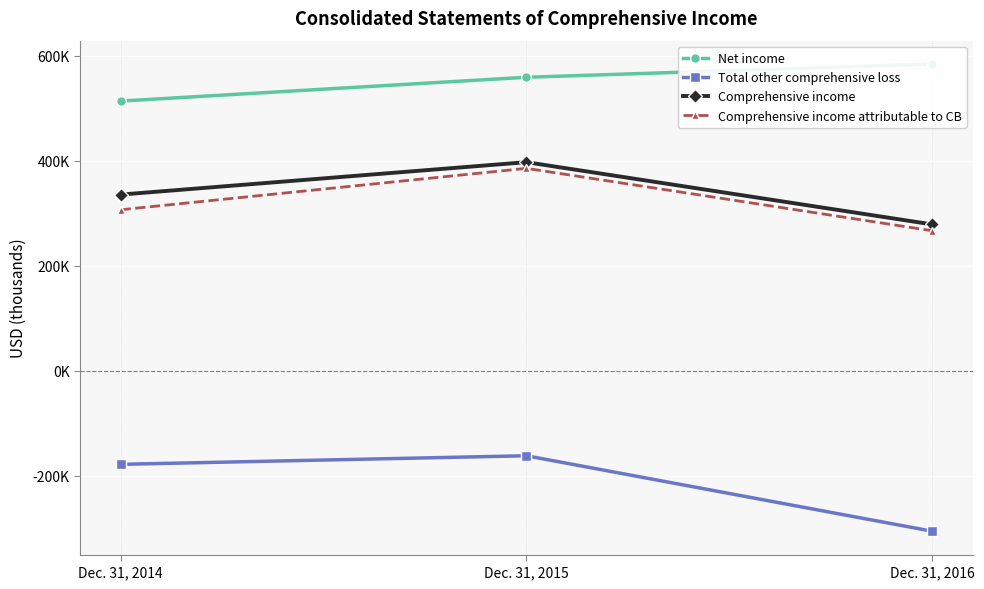

At Dec. 31, 2015, list the series in order from smallest to largest.

Total other comprehensive loss, Comprehensive income attributable to CB, Comprehensive income, Net income